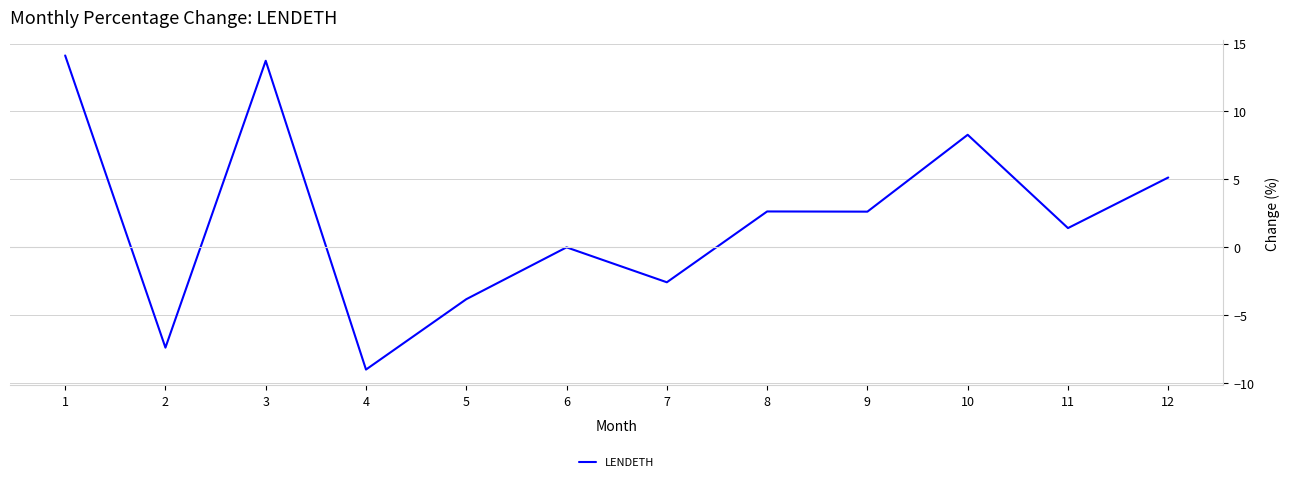

Which has a higher value, 7 or 6?

6